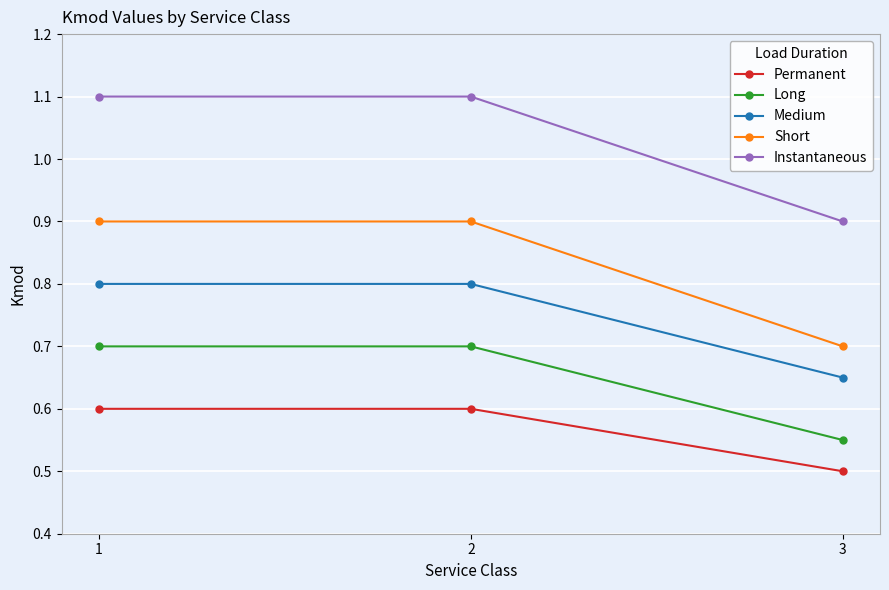

The value of Medium at 1 is 0.8. True or false?

True